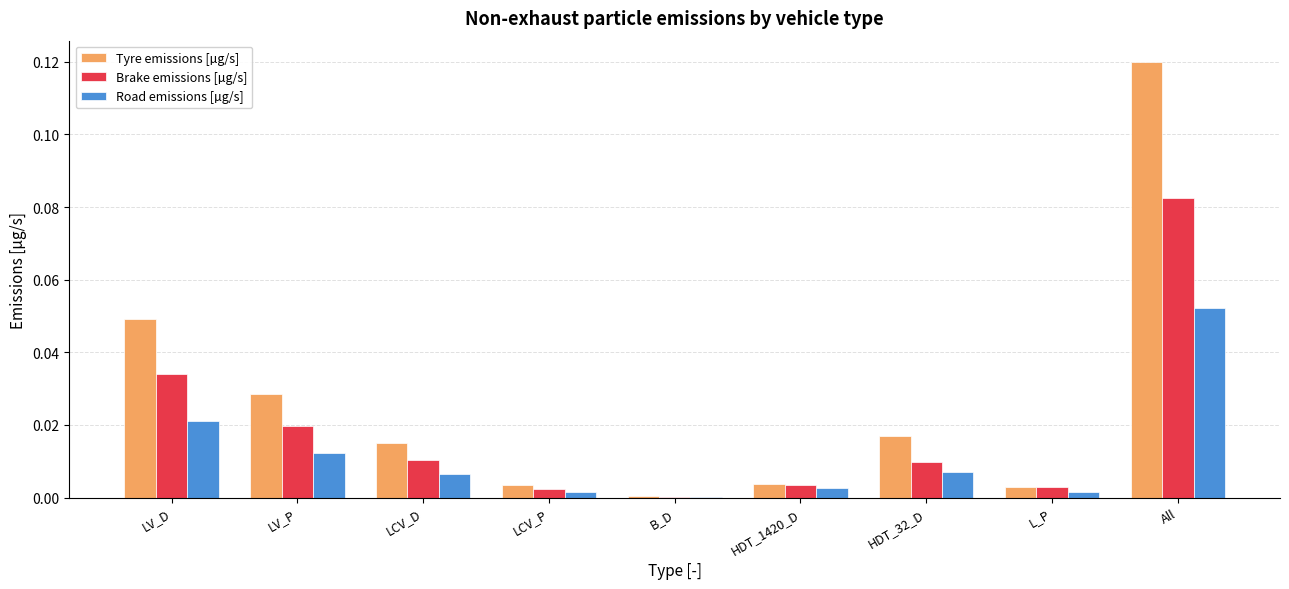

How many groups of bars are there?

9